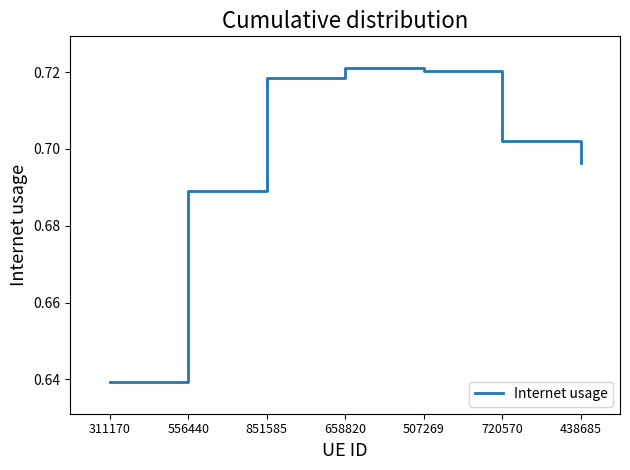

Which category has the lowest value across all series?

311170